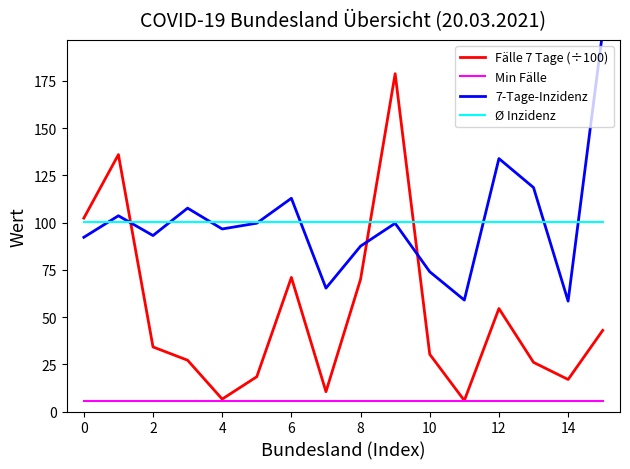

What is the lowest value of the Min Fälle series?

5.8